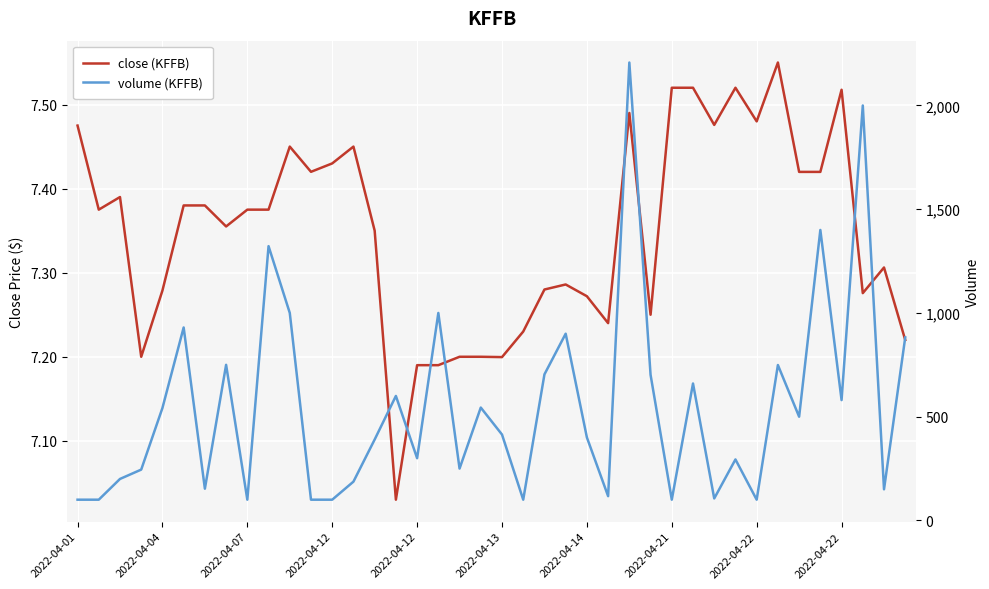

What is the greatest value displayed?

2207.0